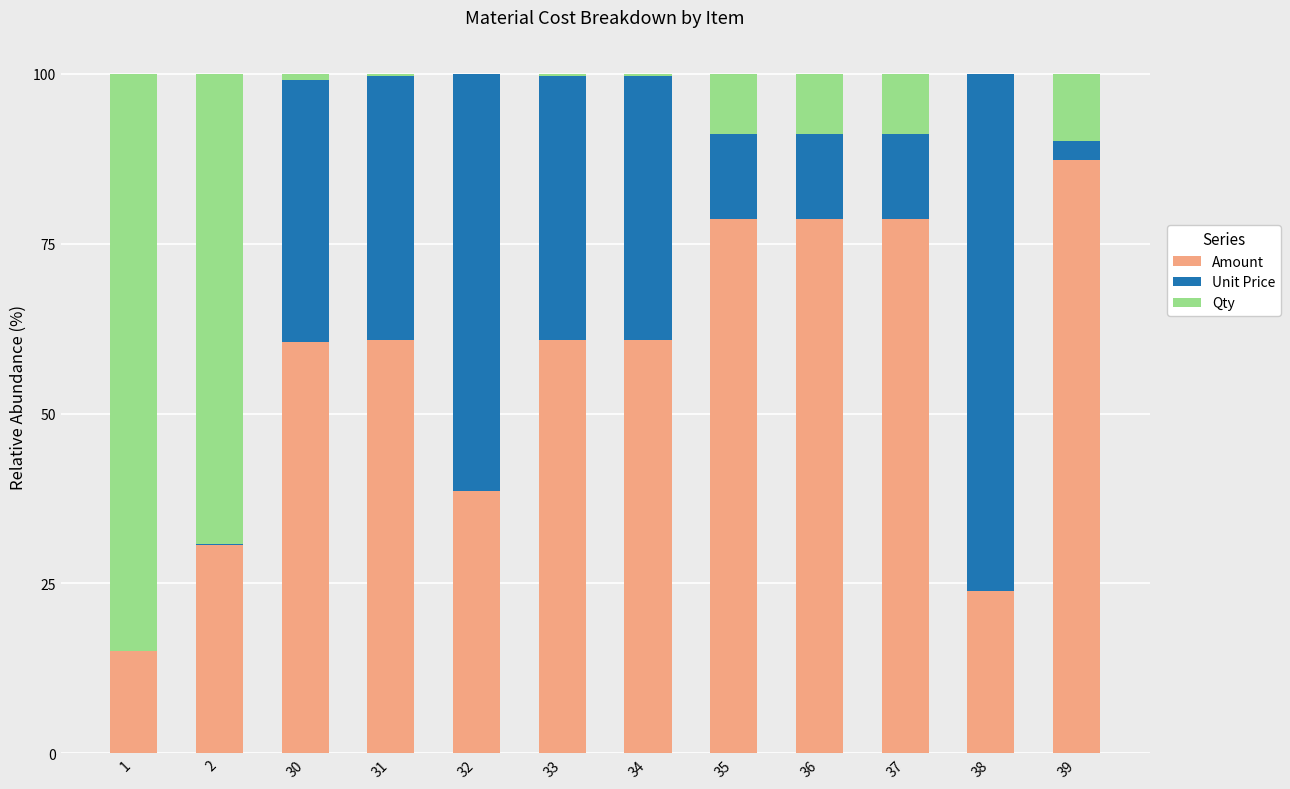

What are all the series names shown in the legend?

Amount, Unit Price, Qty